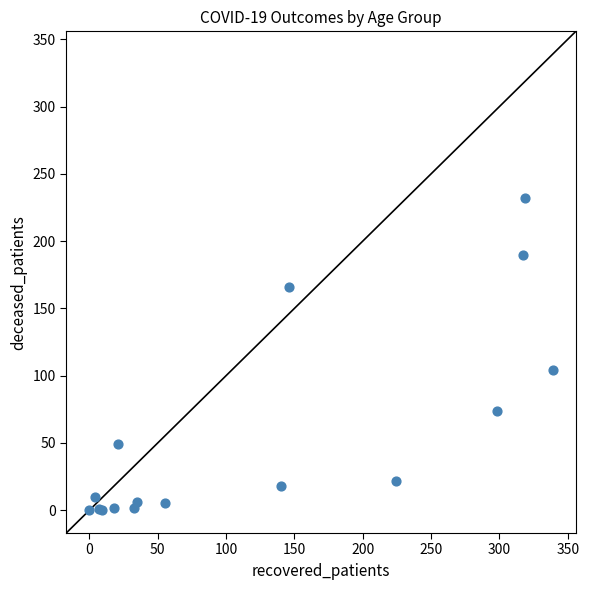

What Y value in the scatter plot is closest to 116?

104